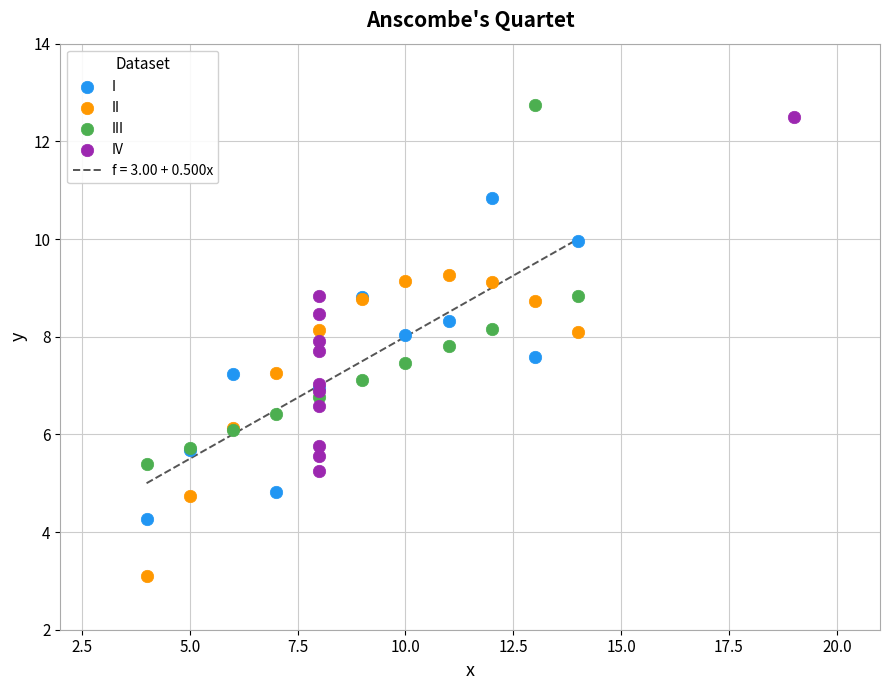

Which series reaches the minimum Y coordinate?

II